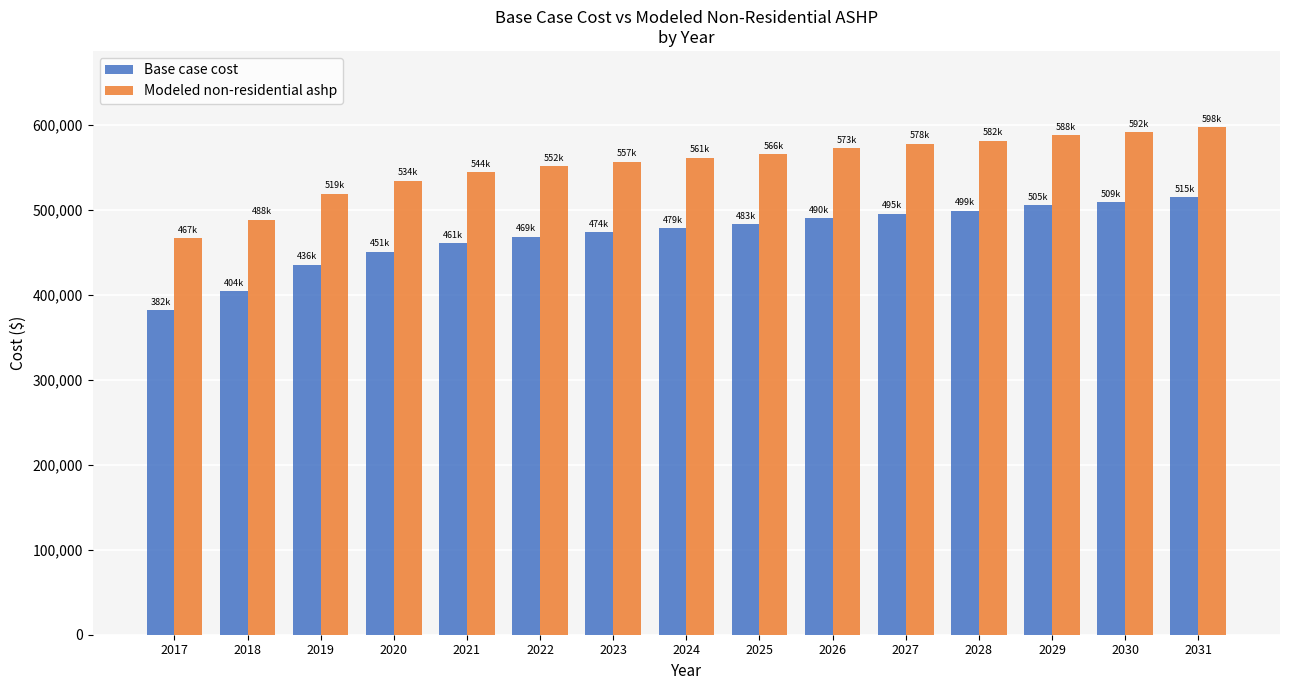

What is the total value across all series at 2021?

1005030.1